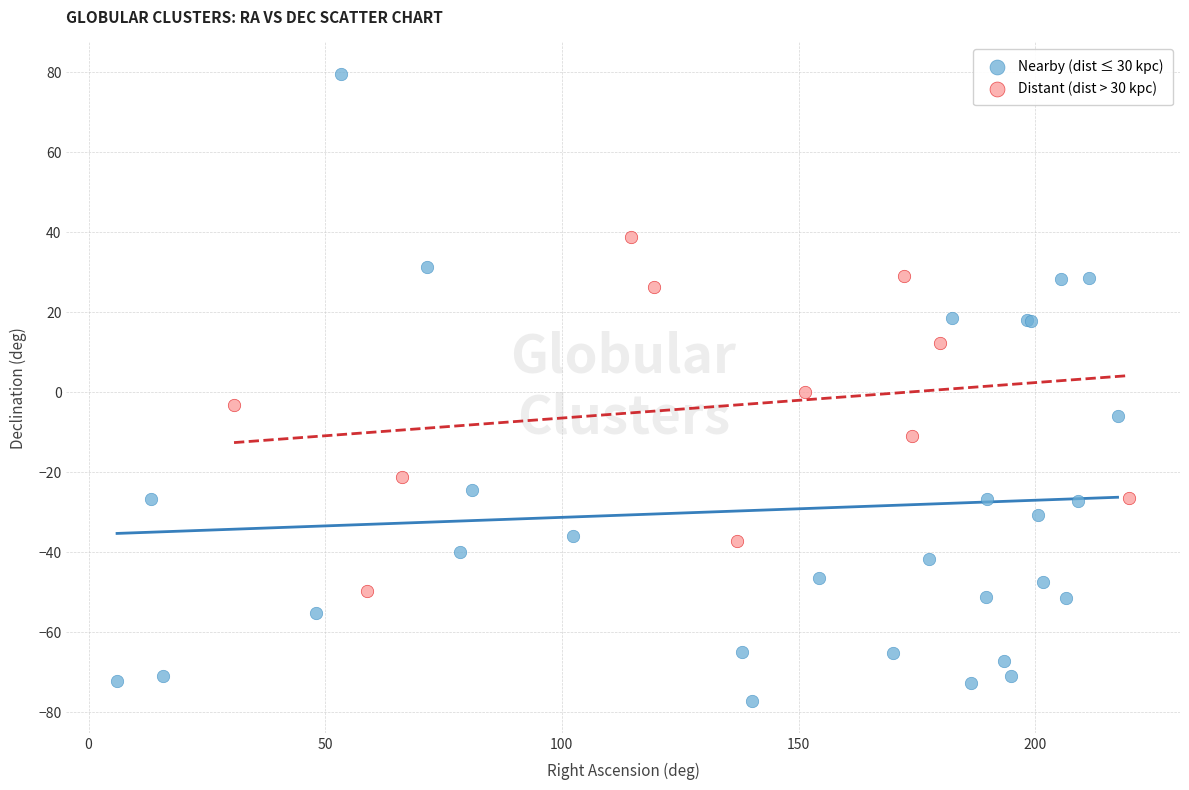

Which series contains the highest Y value?

Nearby (dist ≤ 30 kpc)